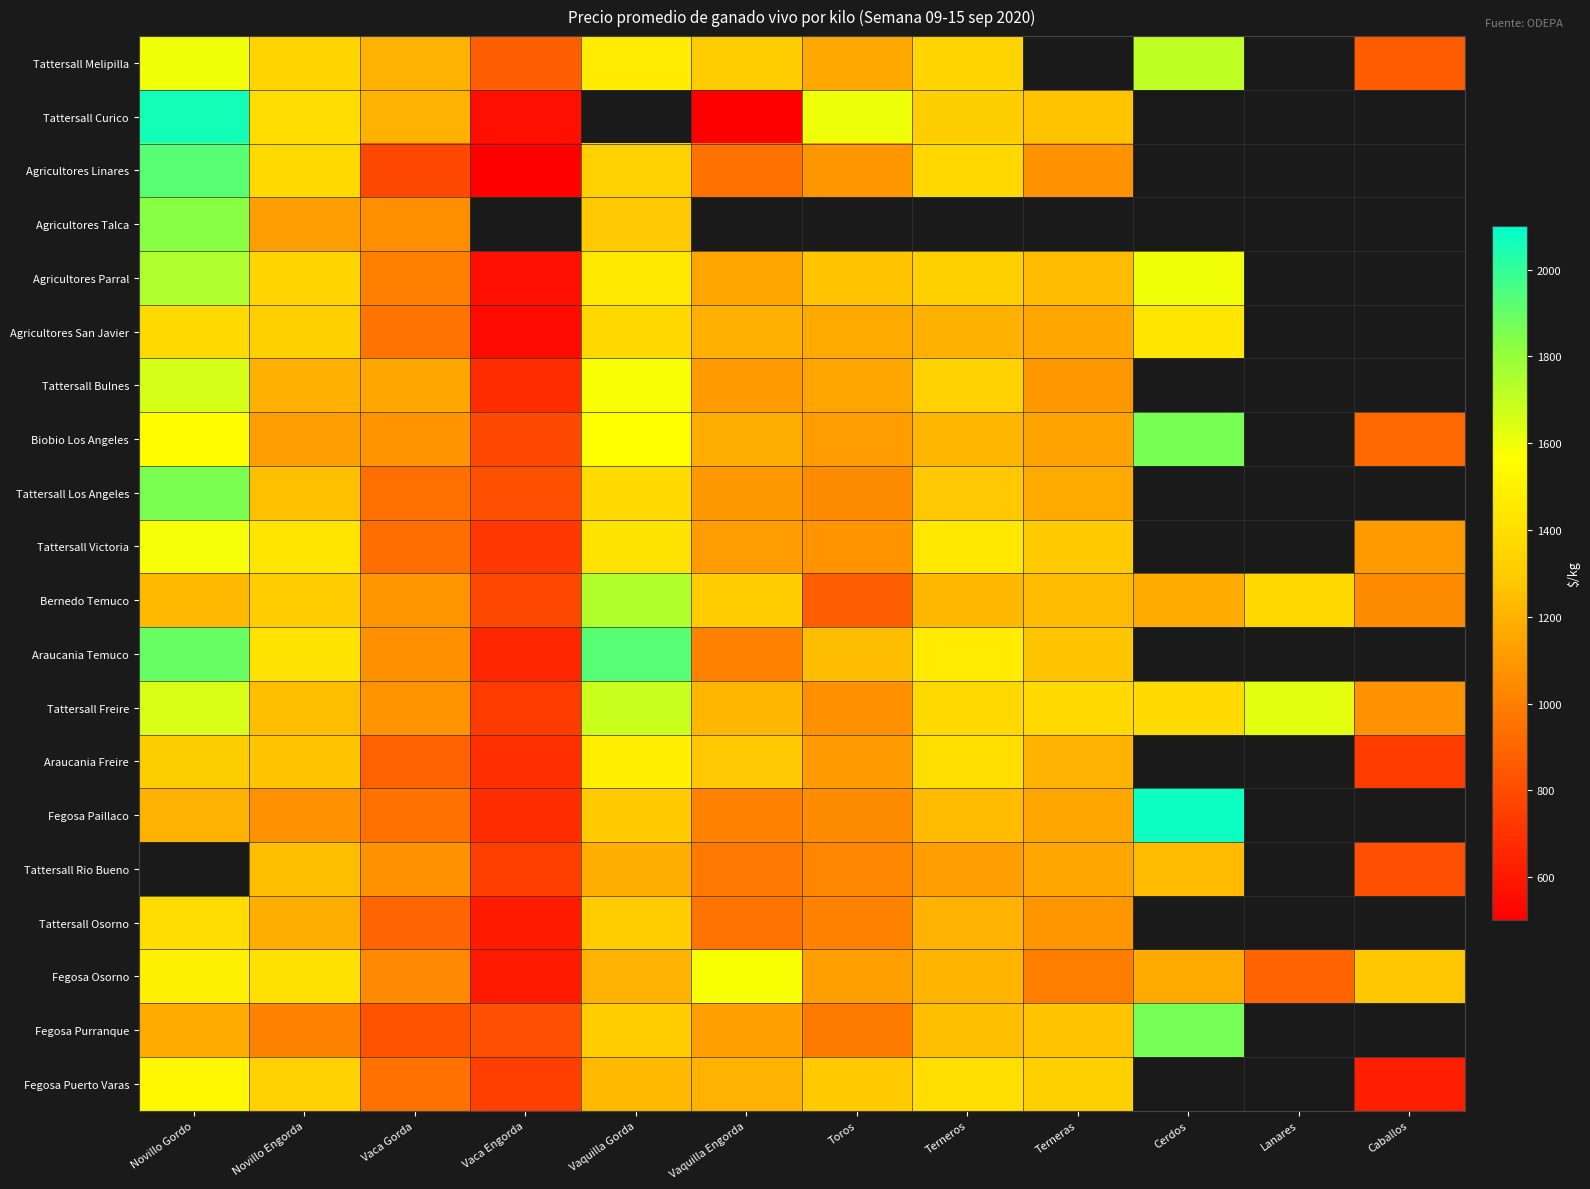

What is the minimum value for Agricultores Parral?

560.0